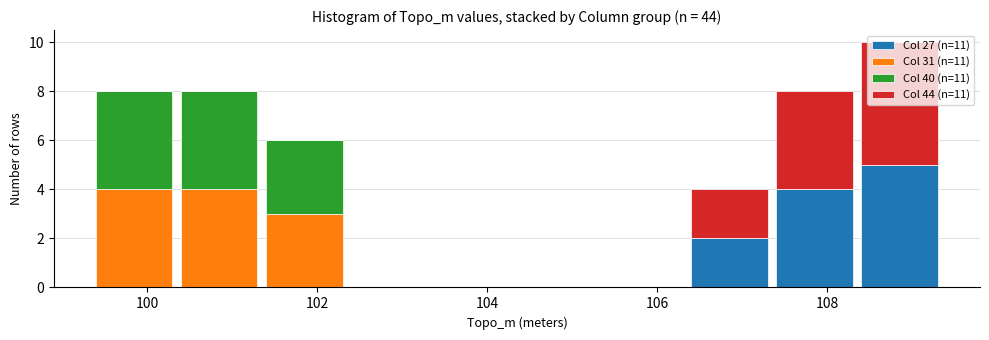

What is the total height of the stacked bar covering 101.35 to 102.35 on the x-axis? Neither the bar edges nor the heights are printed on the chart, so give them approximately, as read against the axes.

6